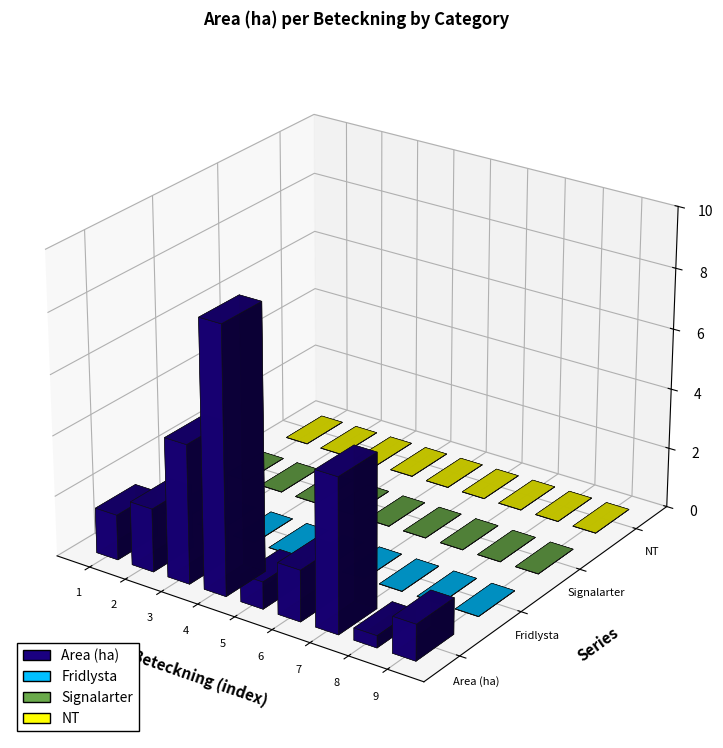

What is the highest value of the Area (ha) series?

8.8